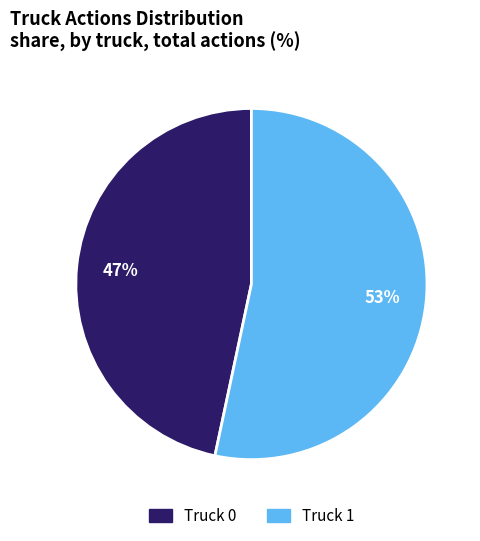

To the nearest percent, what percentage of the pie is Truck 0?

47%